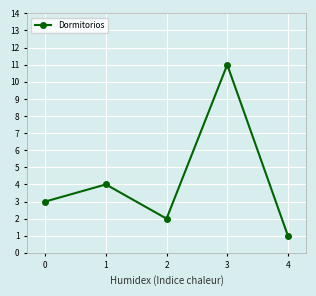

What is the sum of the values at 2 and 4?

3